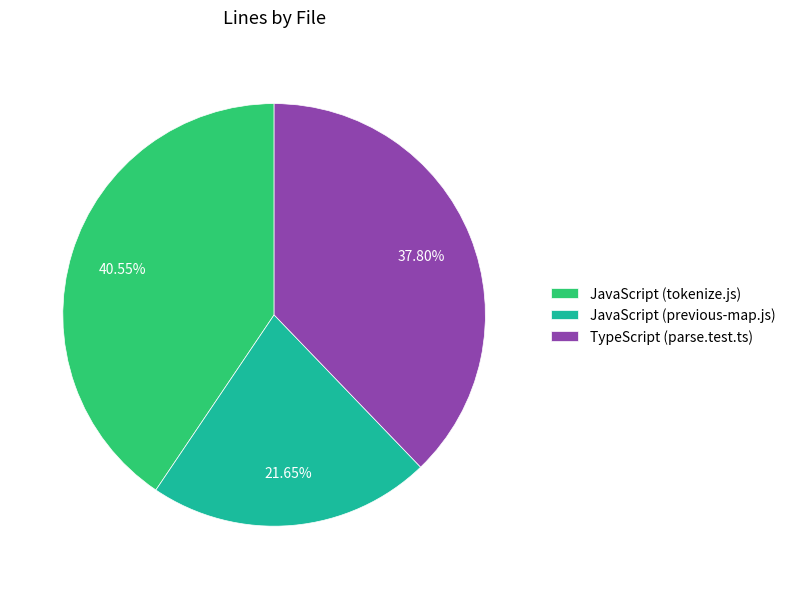

How many segments does this pie chart have?

3